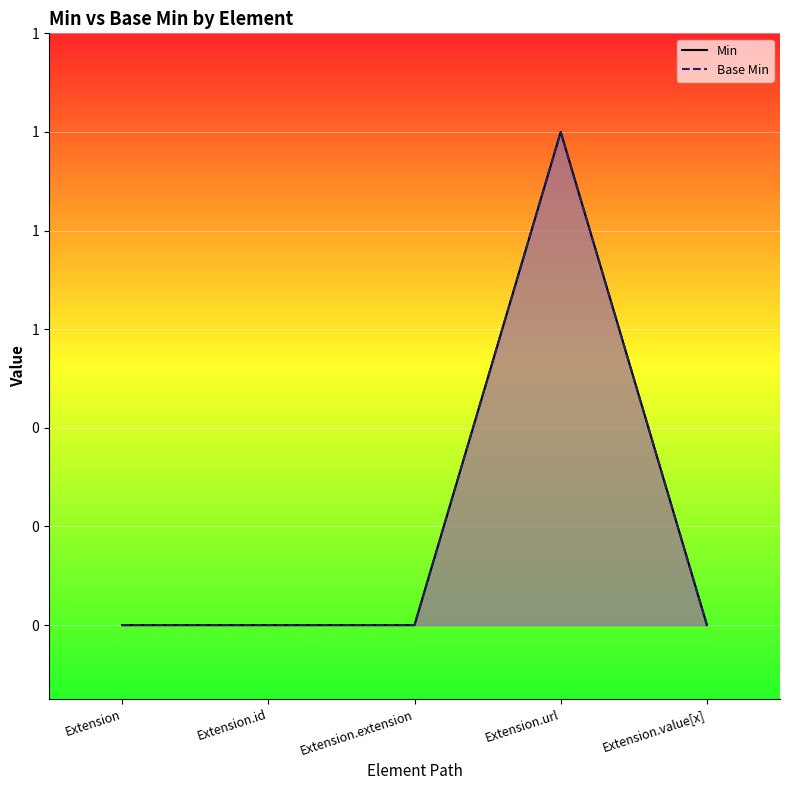

True or false: Base Min and Min intersect in this chart.

False